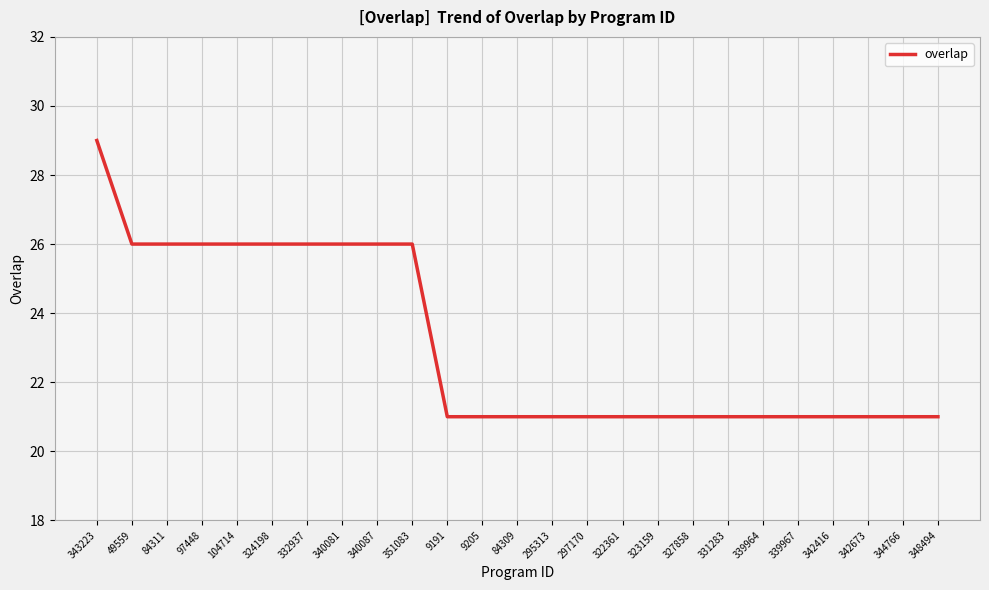

What is the smallest value displayed?

21